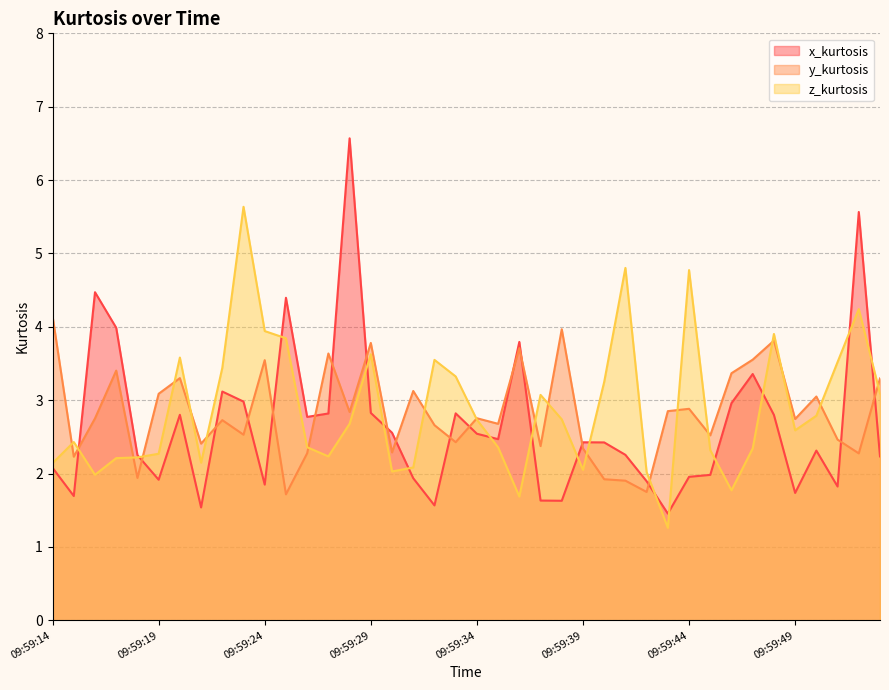

Which series ends up on top after the final intersection of z_kurtosis and y_kurtosis?

y_kurtosis